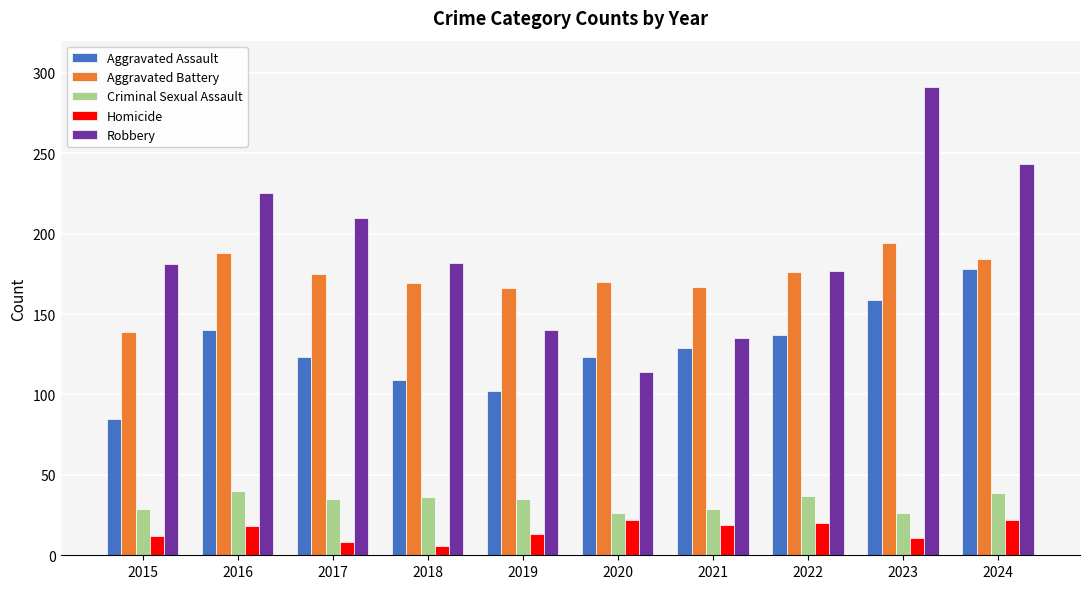

What is the value of the Aggravated Battery bar at the 3rd from the left?

175